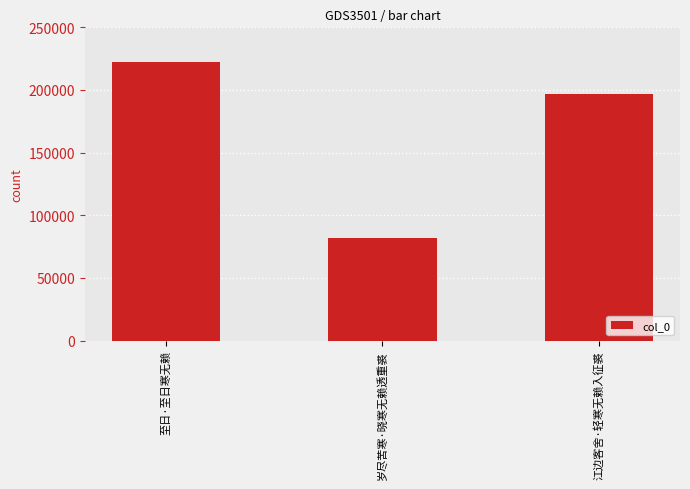

Count the values in the range 82209 to 222105.

3